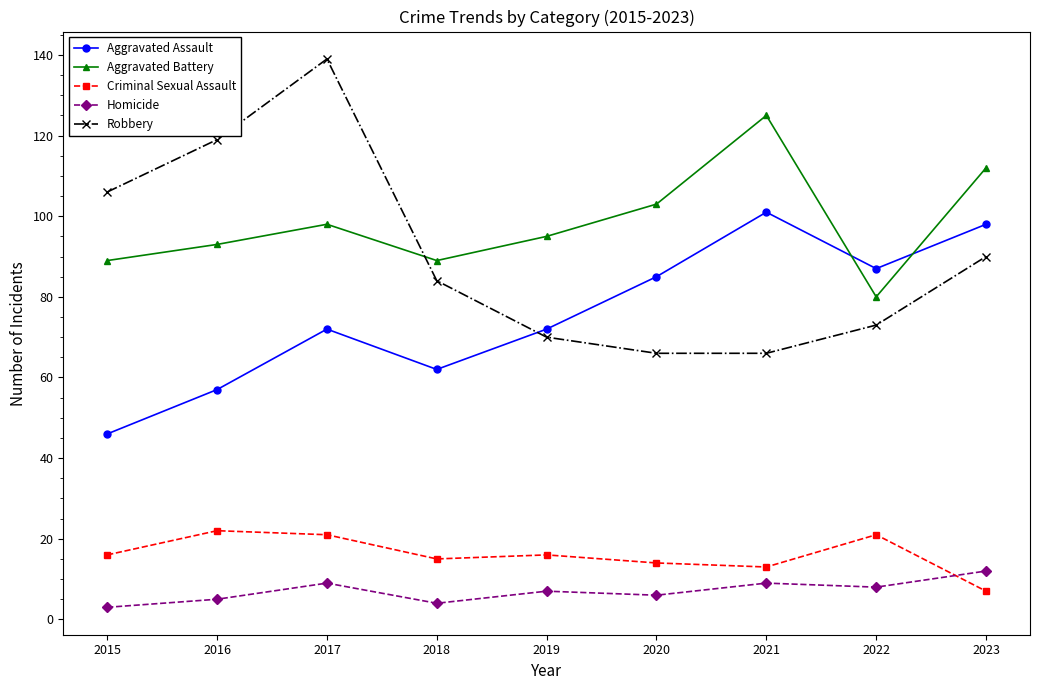

How many series are shown in this chart?

5